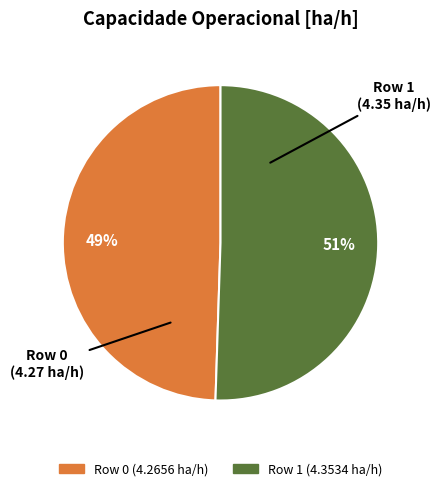

Is the sum of Row 0 and Row 1 greater than half?

Yes